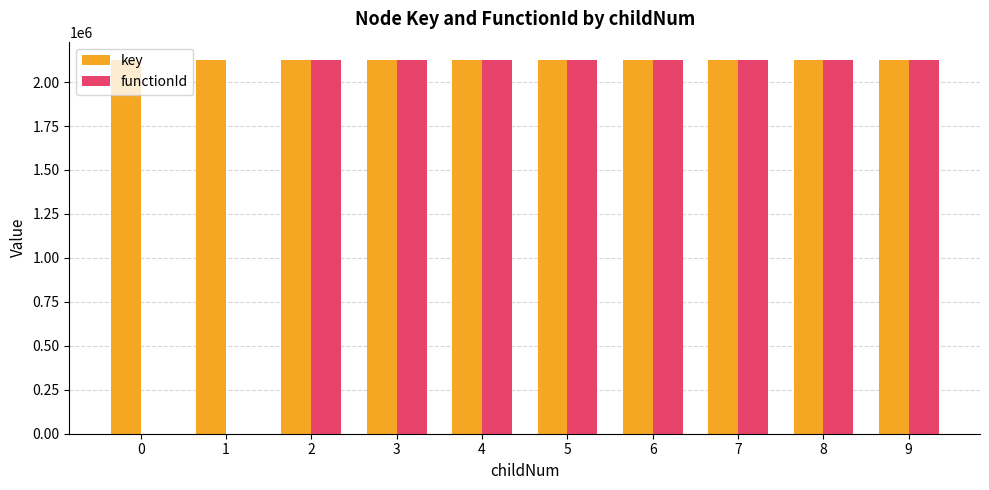

True or false: functionId has a value of 3558428 at 6.

False